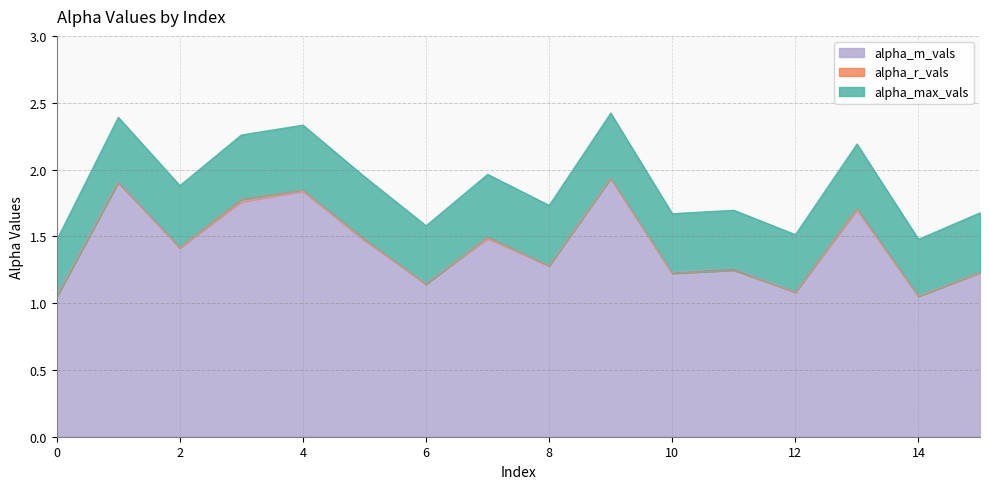

What is the maximum value for alpha_r_vals?

1.9